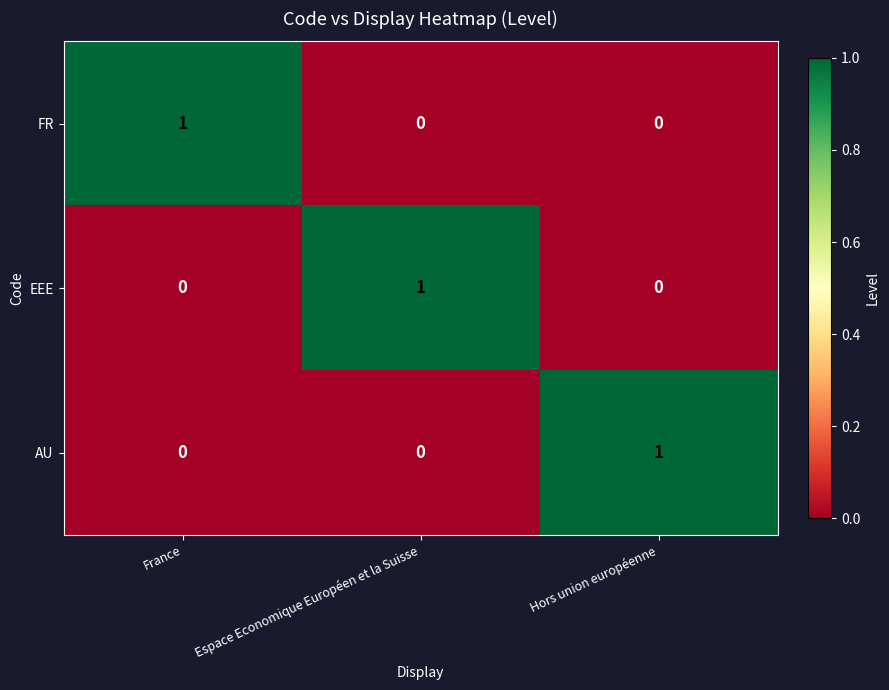

The EEE series shows 1 at Espace Economique Européen et la Suisse. True or false?

True